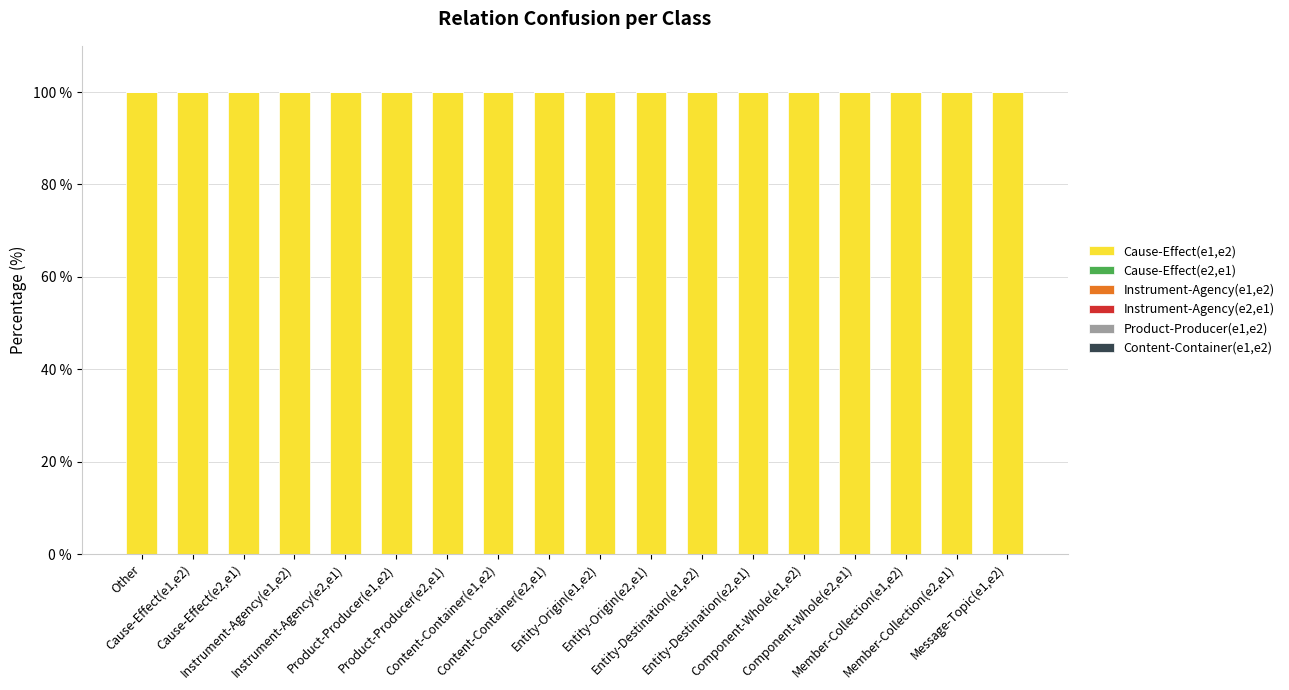

Reading left to right, list all the values displayed in this chart.

Cause-Effect(e1,e2): Other=100	Cause-Effect(e1,e2)=100	Cause-Effect(e2,e1)=100	Instrument-Agency(e1,e2)=100	Instrument-Agency(e2,e1)=100	Product-Producer(e1,e2)=100	Product-Producer(e2,e1)=100	Content-Container(e1,e2)=100	Content-Container(e2,e1)=100	Entity-Origin(e1,e2)=100	Entity-Origin(e2,e1)=100	Entity-Destination(e1,e2)=100	Entity-Destination(e2,e1)=100	Component-Whole(e1,e2)=100	Component-Whole(e2,e1)=100	Member-Collection(e1,e2)=100	Member-Collection(e2,e1)=100	Message-Topic(e1,e2)=100
Cause-Effect(e2,e1): Other=0	Cause-Effect(e1,e2)=0	Cause-Effect(e2,e1)=0	Instrument-Agency(e1,e2)=0	Instrument-Agency(e2,e1)=0	Product-Producer(e1,e2)=0	Product-Producer(e2,e1)=0	Content-Container(e1,e2)=0	Content-Container(e2,e1)=0	Entity-Origin(e1,e2)=0	Entity-Origin(e2,e1)=0	Entity-Destination(e1,e2)=0	Entity-Destination(e2,e1)=0	Component-Whole(e1,e2)=0	Component-Whole(e2,e1)=0	Member-Collection(e1,e2)=0	Member-Collection(e2,e1)=0	Message-Topic(e1,e2)=0
Instrument-Agency(e1,e2): Other=0	Cause-Effect(e1,e2)=0	Cause-Effect(e2,e1)=0	Instrument-Agency(e1,e2)=0	Instrument-Agency(e2,e1)=0	Product-Producer(e1,e2)=0	Product-Producer(e2,e1)=0	Content-Container(e1,e2)=0	Content-Container(e2,e1)=0	Entity-Origin(e1,e2)=0	Entity-Origin(e2,e1)=0	Entity-Destination(e1,e2)=0	Entity-Destination(e2,e1)=0	Component-Whole(e1,e2)=0	Component-Whole(e2,e1)=0	Member-Collection(e1,e2)=0	Member-Collection(e2,e1)=0	Message-Topic(e1,e2)=0
Instrument-Agency(e2,e1): Other=0	Cause-Effect(e1,e2)=0	Cause-Effect(e2,e1)=0	Instrument-Agency(e1,e2)=0	Instrument-Agency(e2,e1)=0	Product-Producer(e1,e2)=0	Product-Producer(e2,e1)=0	Content-Container(e1,e2)=0	Content-Container(e2,e1)=0	Entity-Origin(e1,e2)=0	Entity-Origin(e2,e1)=0	Entity-Destination(e1,e2)=0	Entity-Destination(e2,e1)=0	Component-Whole(e1,e2)=0	Component-Whole(e2,e1)=0	Member-Collection(e1,e2)=0	Member-Collection(e2,e1)=0	Message-Topic(e1,e2)=0
Product-Producer(e1,e2): Other=0	Cause-Effect(e1,e2)=0	Cause-Effect(e2,e1)=0	Instrument-Agency(e1,e2)=0	Instrument-Agency(e2,e1)=0	Product-Producer(e1,e2)=0	Product-Producer(e2,e1)=0	Content-Container(e1,e2)=0	Content-Container(e2,e1)=0	Entity-Origin(e1,e2)=0	Entity-Origin(e2,e1)=0	Entity-Destination(e1,e2)=0	Entity-Destination(e2,e1)=0	Component-Whole(e1,e2)=0	Component-Whole(e2,e1)=0	Member-Collection(e1,e2)=0	Member-Collection(e2,e1)=0	Message-Topic(e1,e2)=0
Content-Container(e1,e2): Other=0	Cause-Effect(e1,e2)=0	Cause-Effect(e2,e1)=0	Instrument-Agency(e1,e2)=0	Instrument-Agency(e2,e1)=0	Product-Producer(e1,e2)=0	Product-Producer(e2,e1)=0	Content-Container(e1,e2)=0	Content-Container(e2,e1)=0	Entity-Origin(e1,e2)=0	Entity-Origin(e2,e1)=0	Entity-Destination(e1,e2)=0	Entity-Destination(e2,e1)=0	Component-Whole(e1,e2)=0	Component-Whole(e2,e1)=0	Member-Collection(e1,e2)=0	Member-Collection(e2,e1)=0	Message-Topic(e1,e2)=0